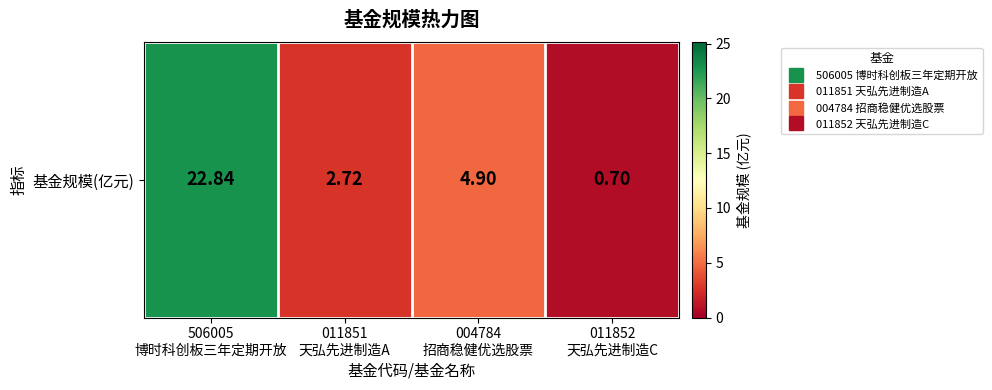

Reading right to left, extract all data points from this chart.

011852
天弘先进制造C=0.7	004784
招商稳健优选股票=4.9	011851
天弘先进制造A=2.7	506005
博时科创板三年定期开放=22.8